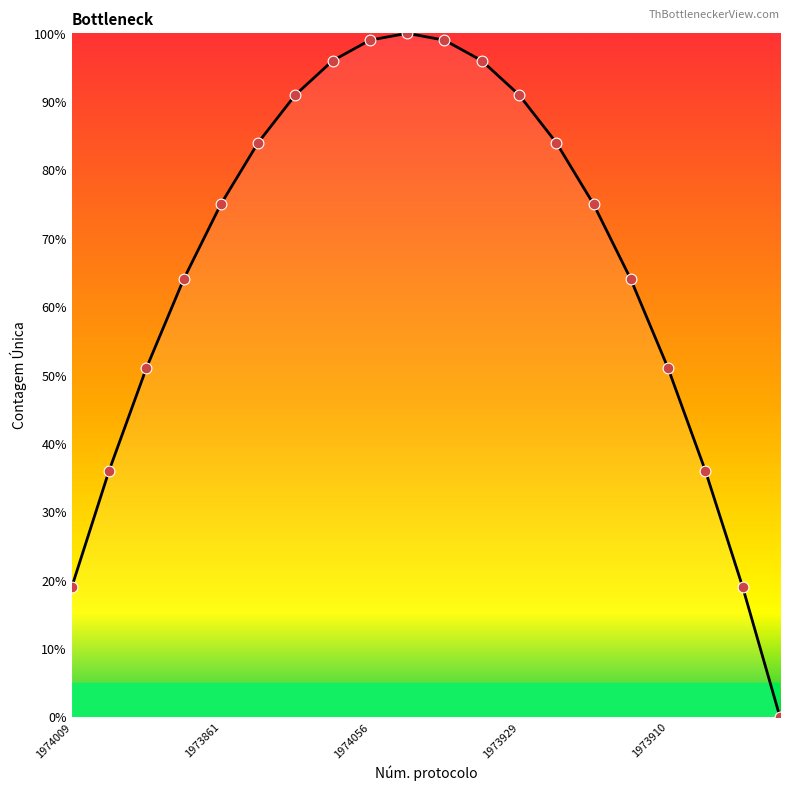

What is the maximum value shown in the chart?

100.0